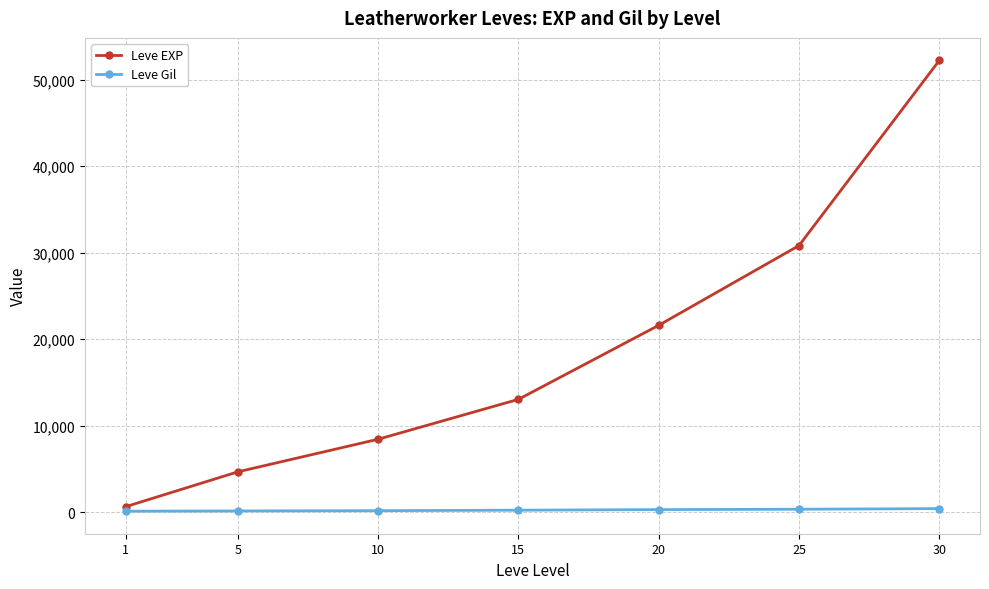

What is the difference between the Leve EXP values at 5 and 15?

8380